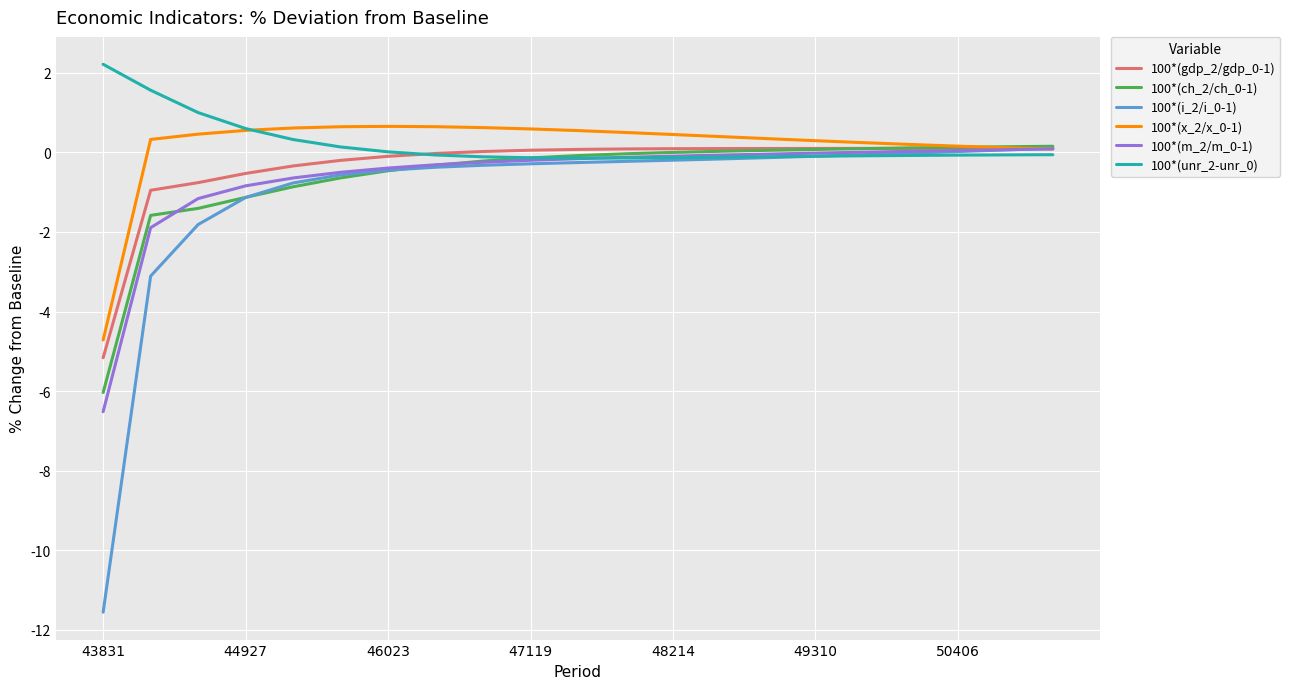

What is the minimum value for 100*(ch_2/ch_0-1)?

-6.0